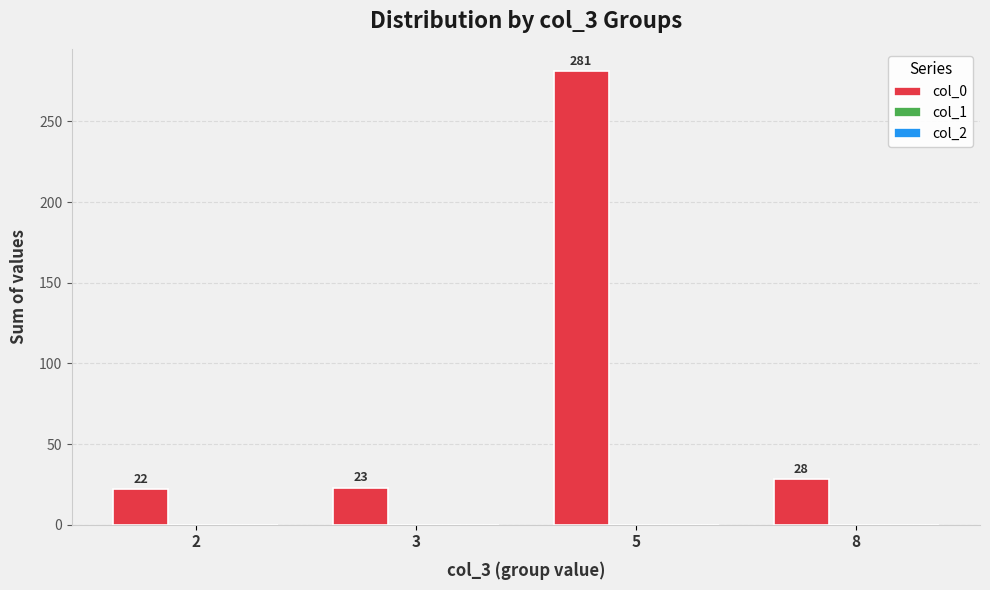

Which has a higher value, 8 or 2?

8